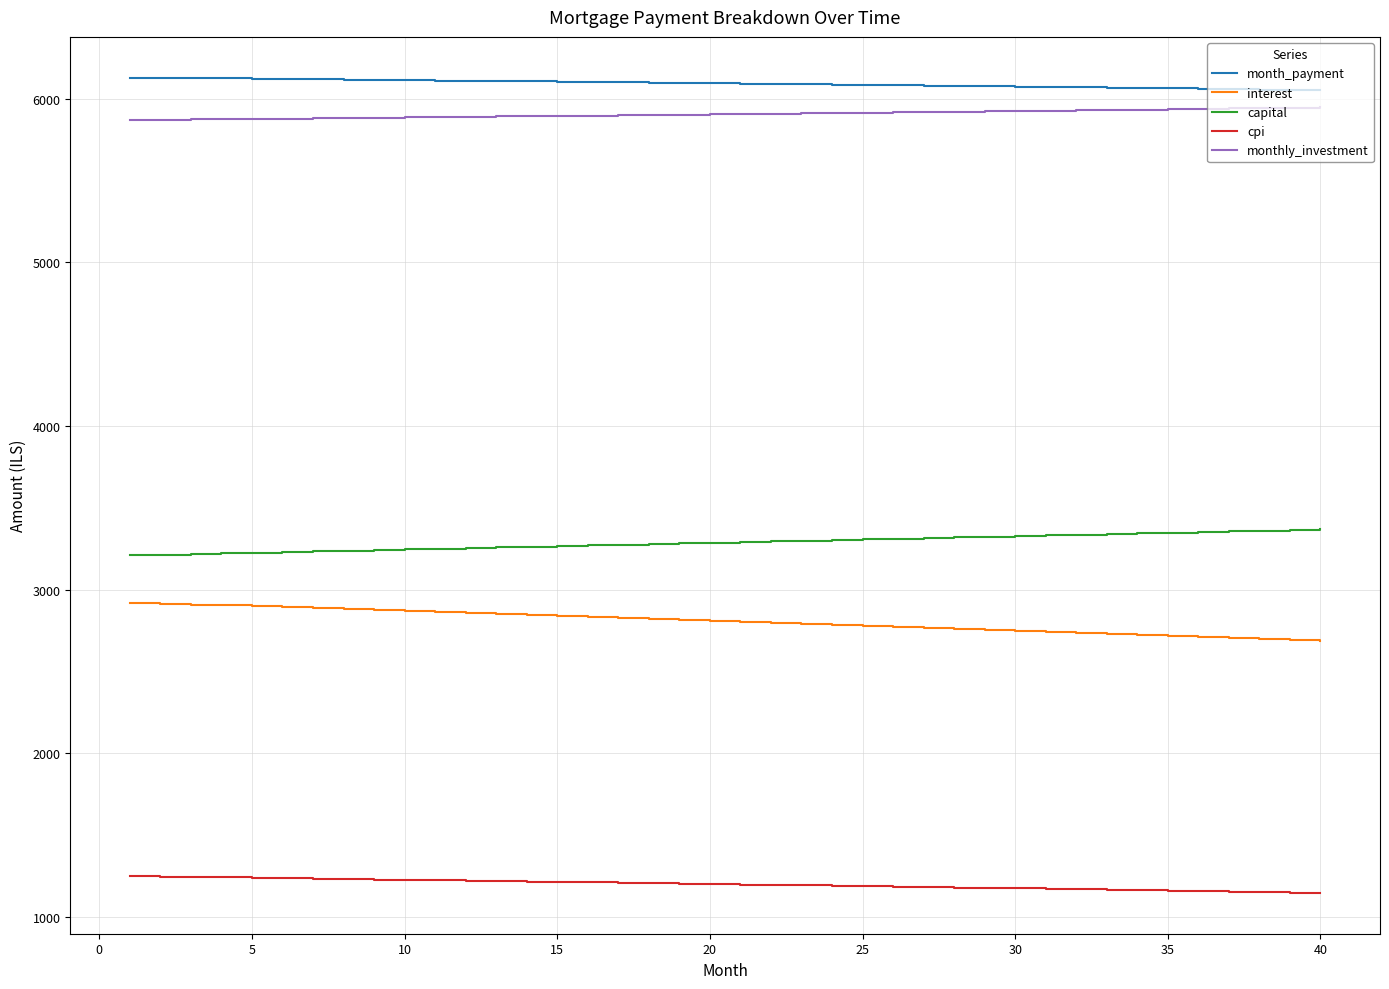

True or false: interest and month_payment intersect in this chart.

False